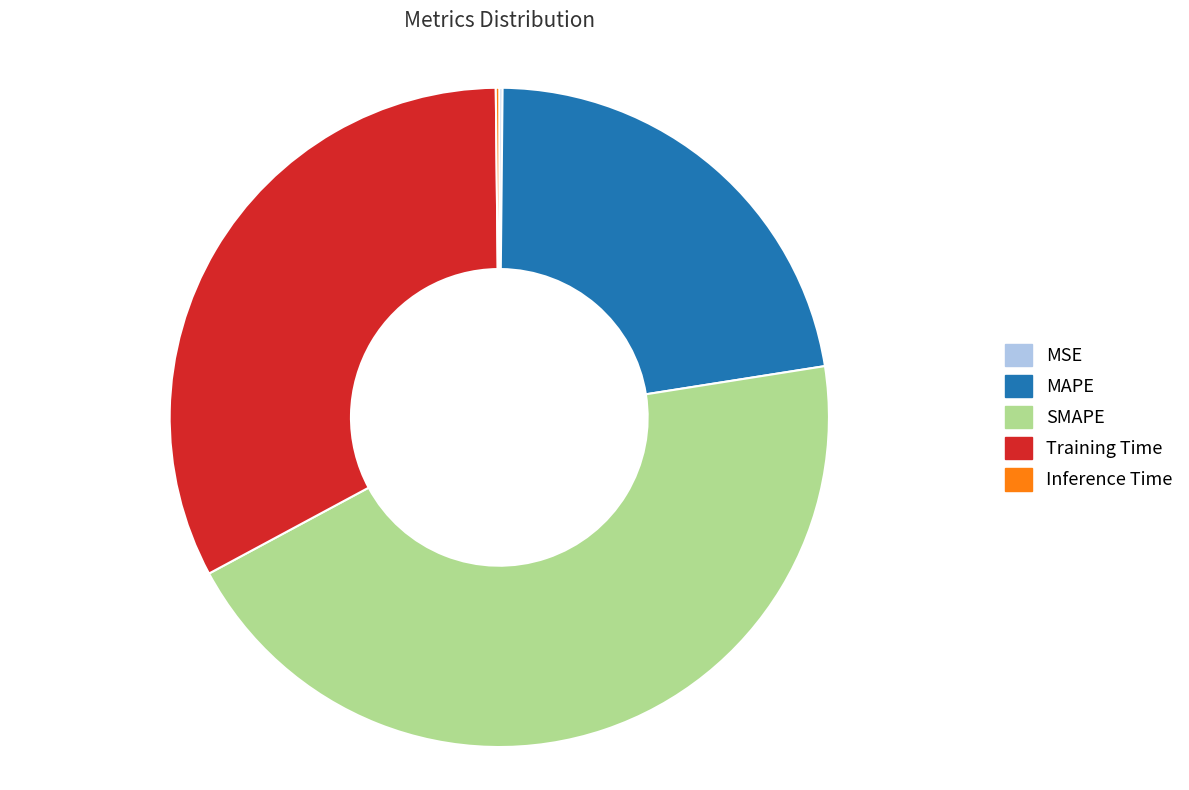

What is the largest slice in the pie chart?

SMAPE